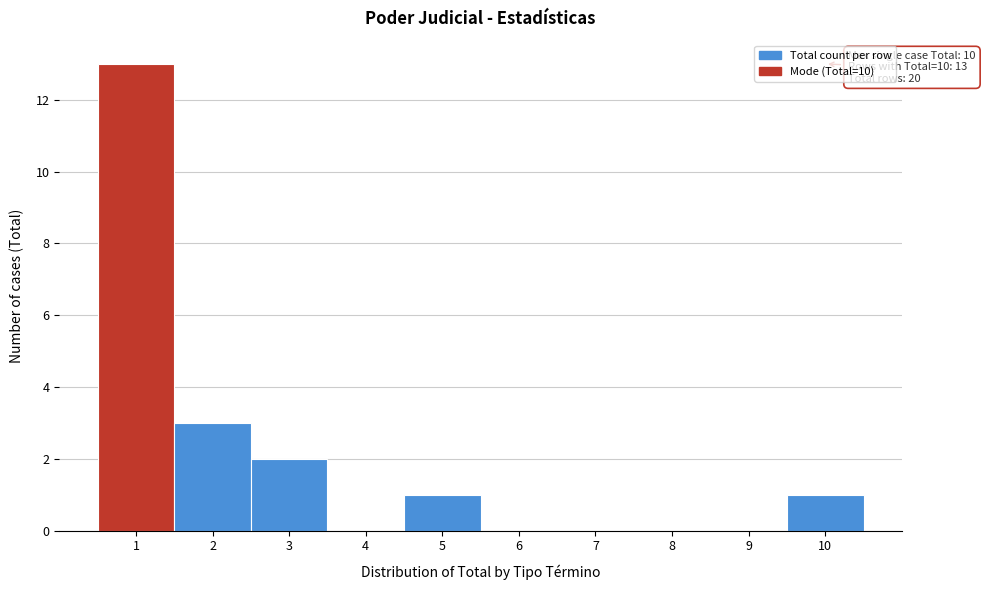

Over which range of the x-axis is the bar tallest?

0.5 to 1.5